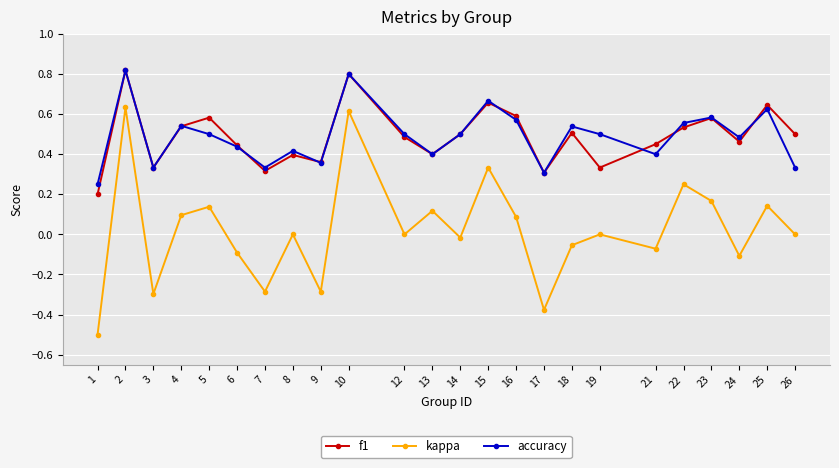

Which category has the highest value across all series?

2